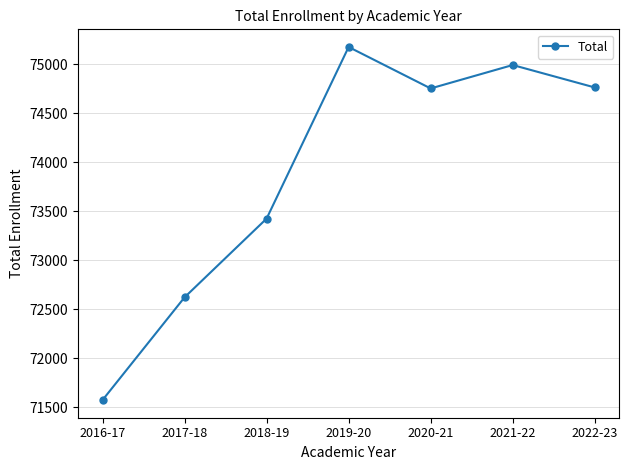

At which label is the value closest to 73374?

2018-19